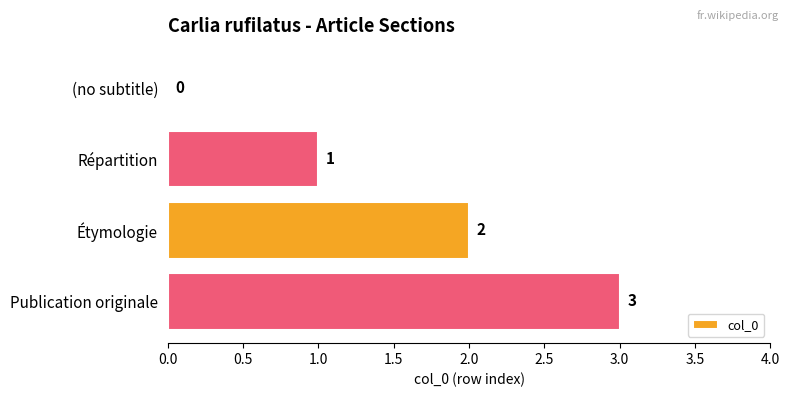

What is the change in value from (no subtitle) to Publication originale?

+3